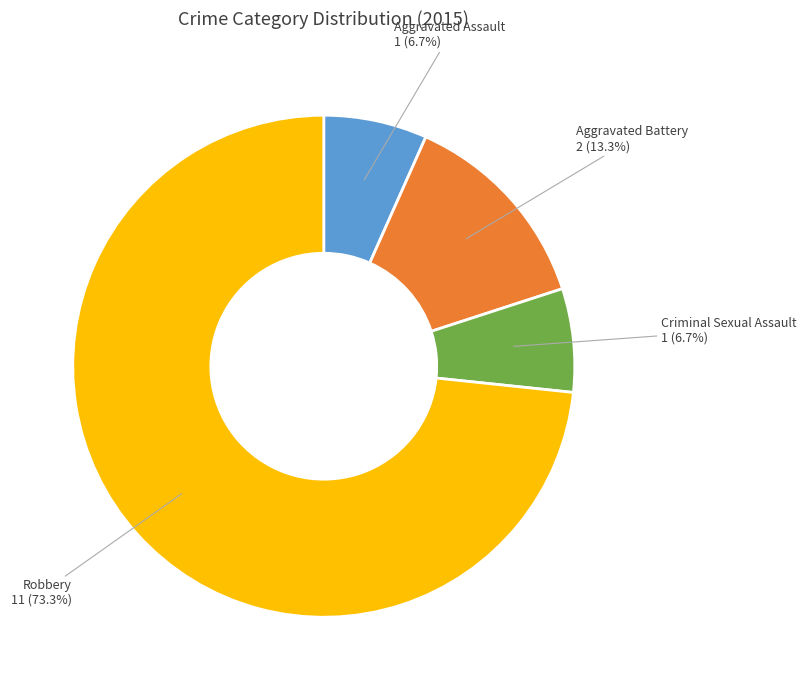

Is there a majority slice in this chart?

Yes